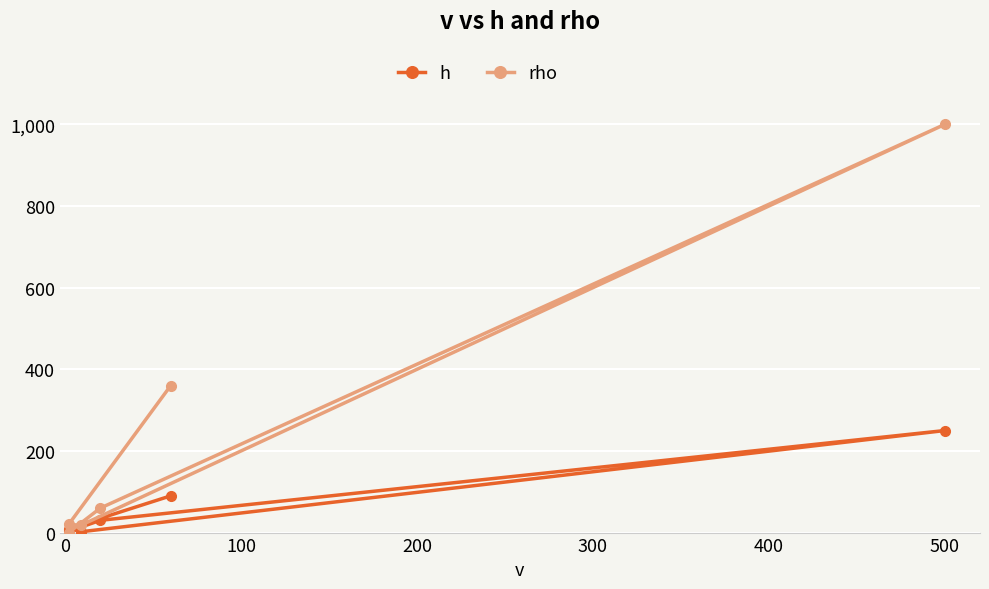

How many data points does each series have?

6